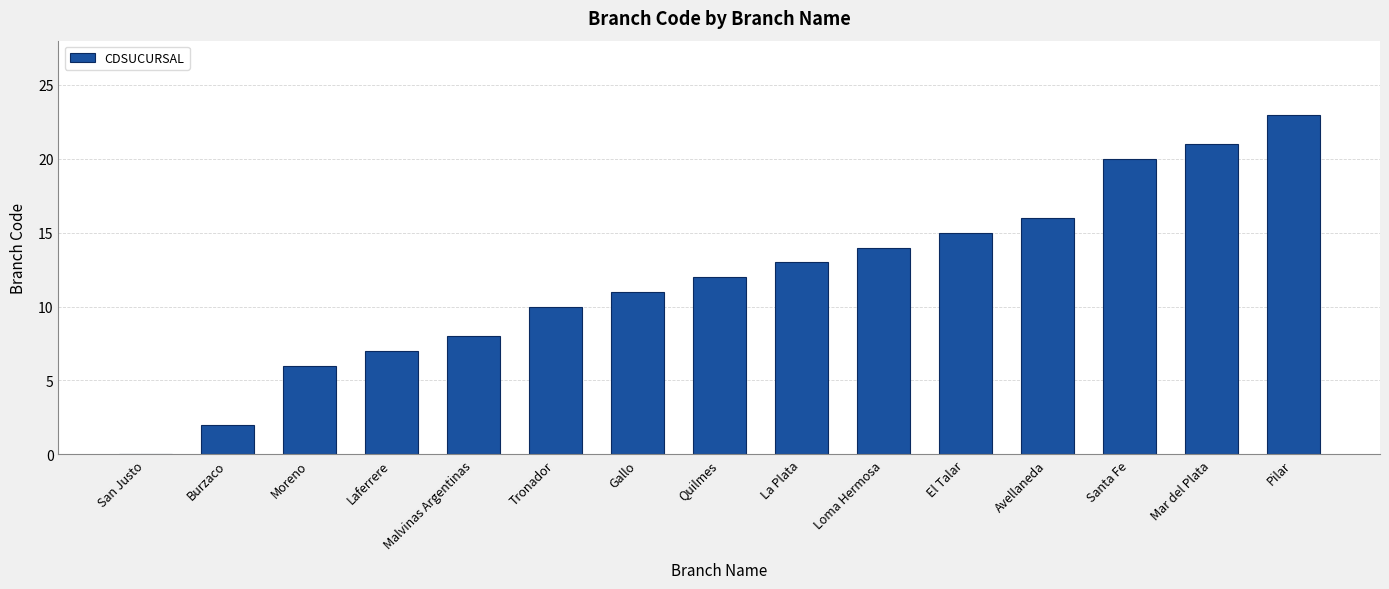

What is the sum of the values at Santa Fe and Malvinas Argentinas?

28